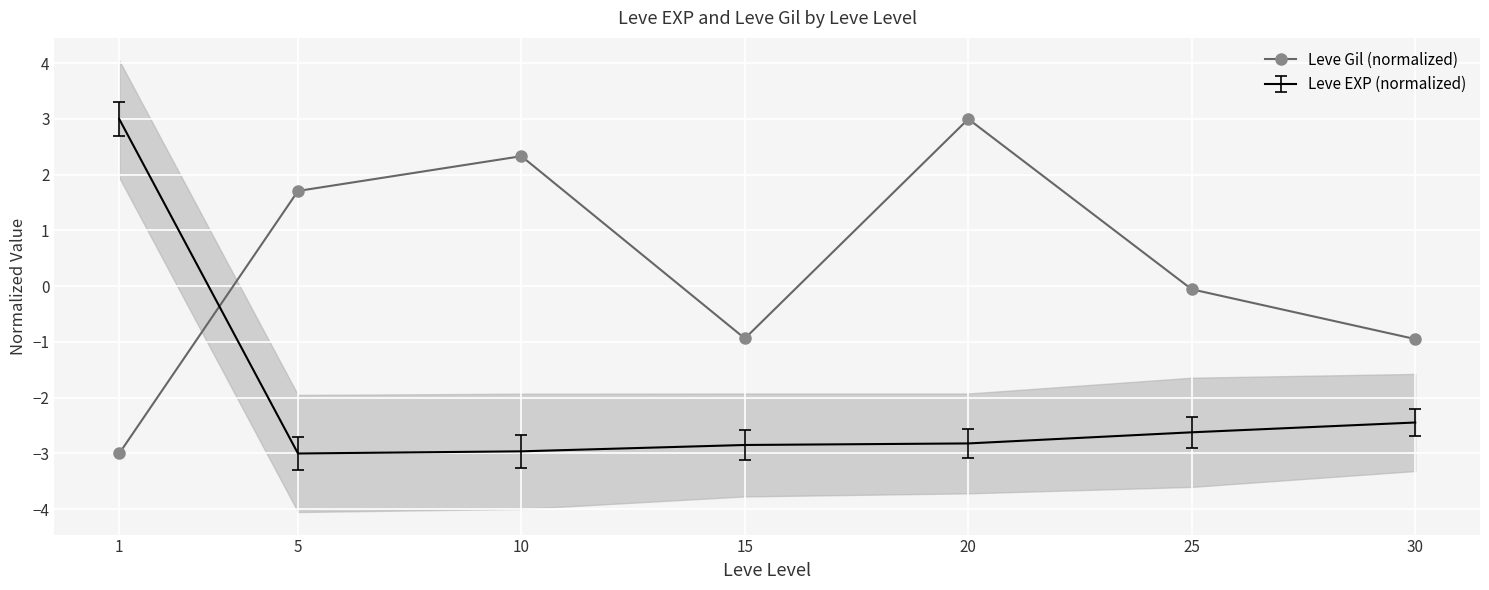

Reading left to right, what are all the values shown in this chart?

-3.0	1.7	2.3	-0.9	3.0	-0.1	-0.9